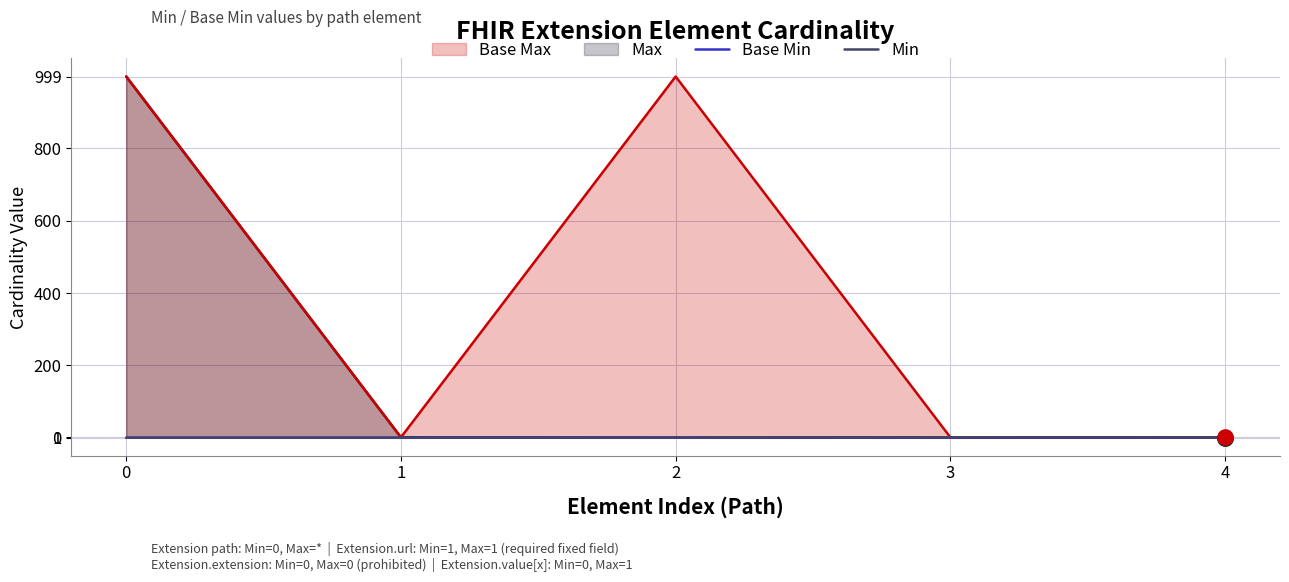

What is the total value across all series at 3?

4